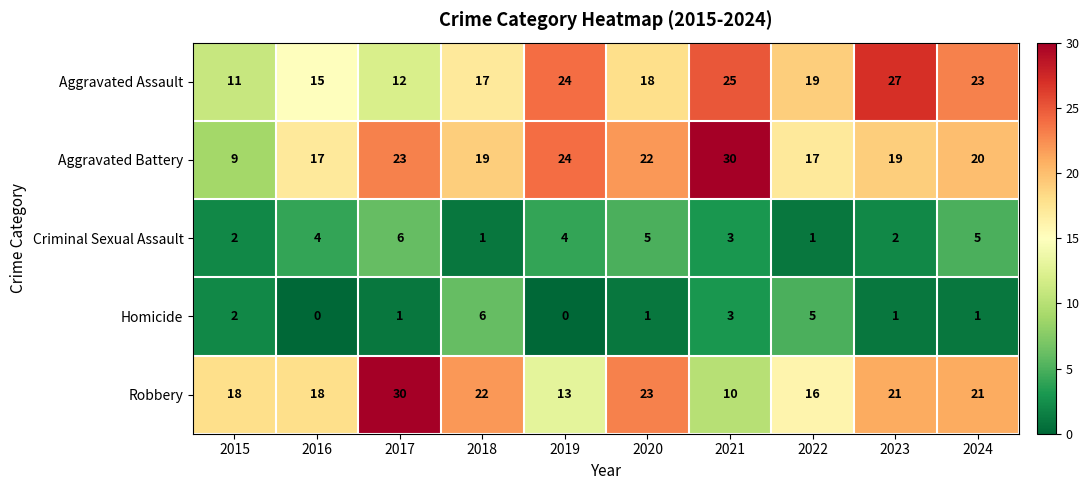

Between 2018 and 2021, which series saw the biggest shift?

Robbery